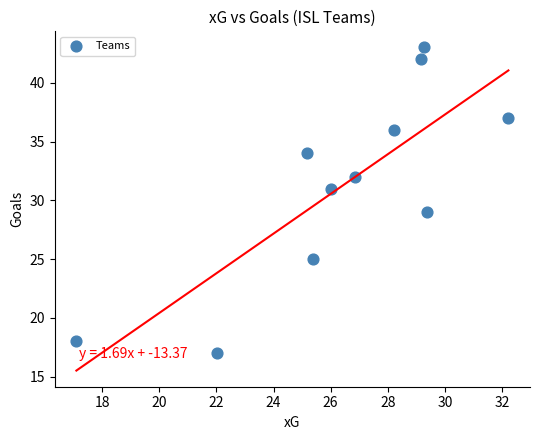

What is the average Y value?

31